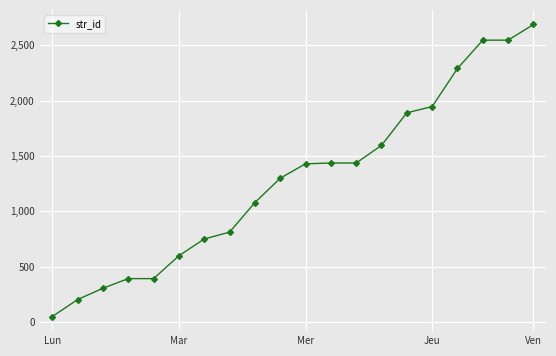

Is this an area chart (filled region under the line)?

No